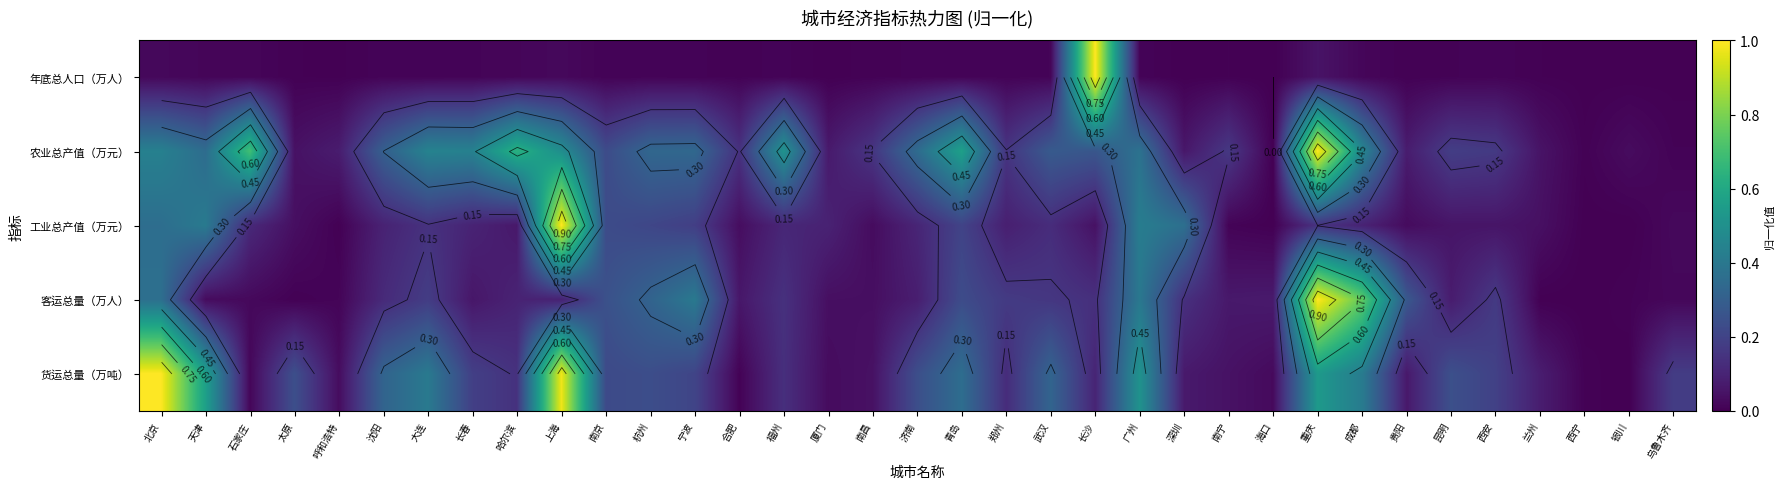

At 哈尔滨, list the series in order from largest to smallest.

农业总产值（万元）, 货运总量（万吨）, 客运总量（万人）, 工业总产值（万元）, 年底总人口（万人）